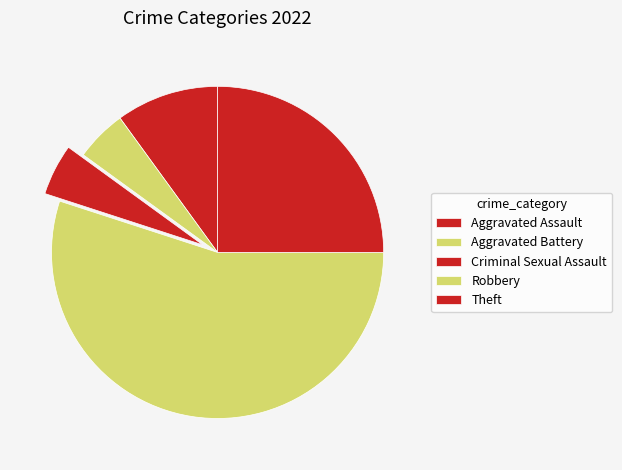

How many slices are in this pie chart?

5